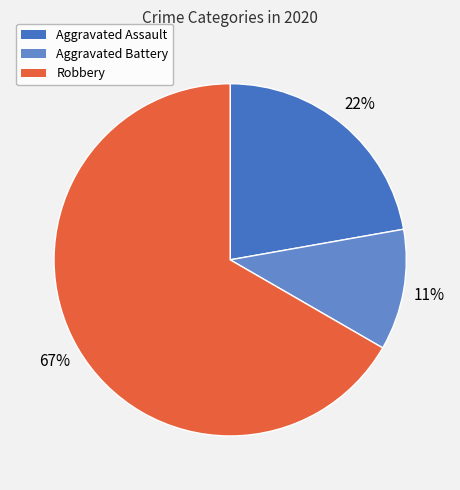

Is Robbery the majority of the pie?

Yes